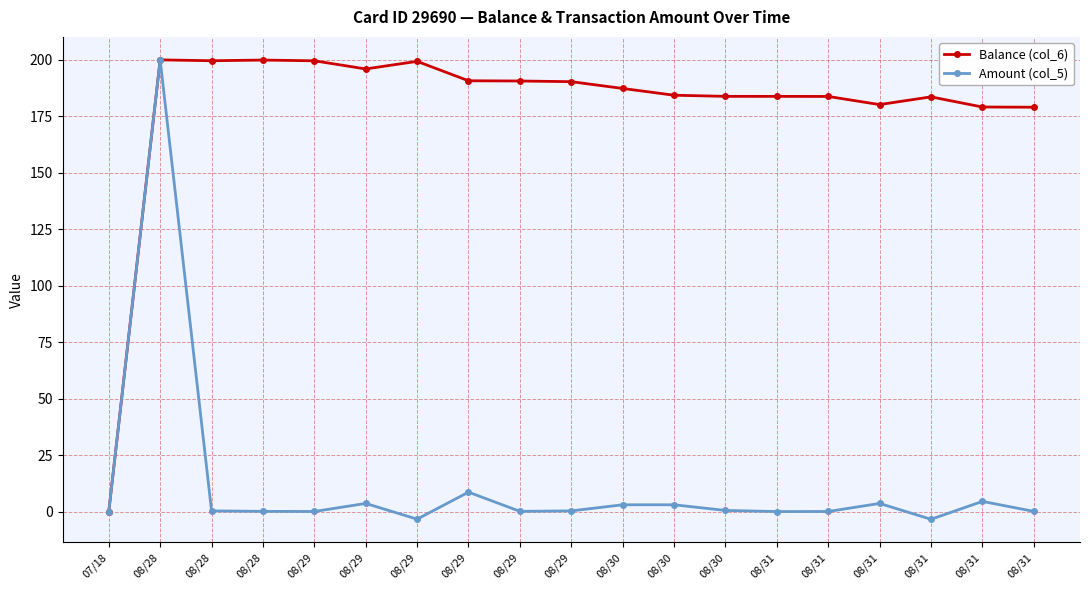

What are all the series names shown in the legend?

Balance (col_6), Amount (col_5)